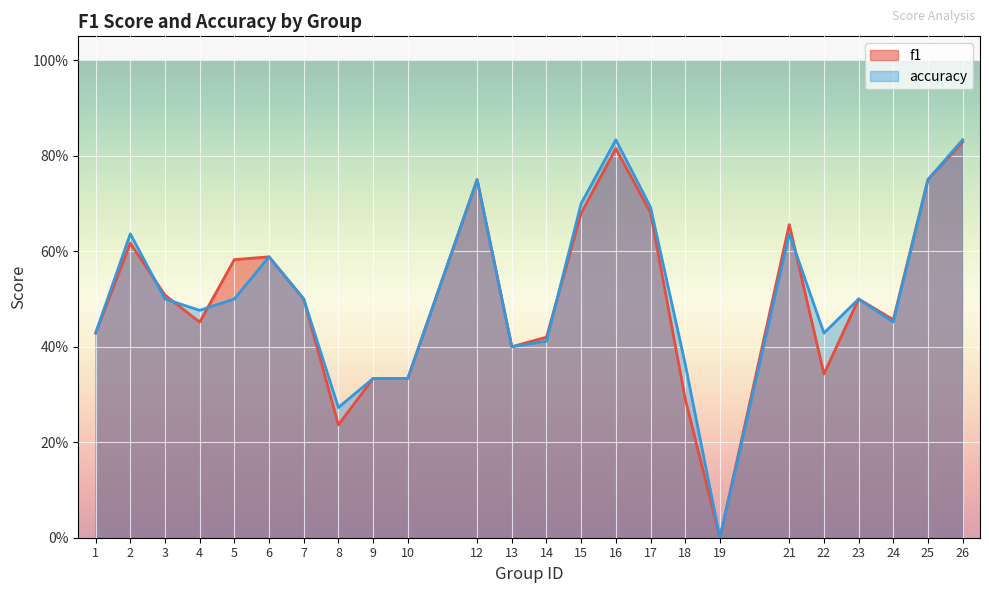

Between which two adjacent categories do f1 and accuracy first intersect?

2 and 3